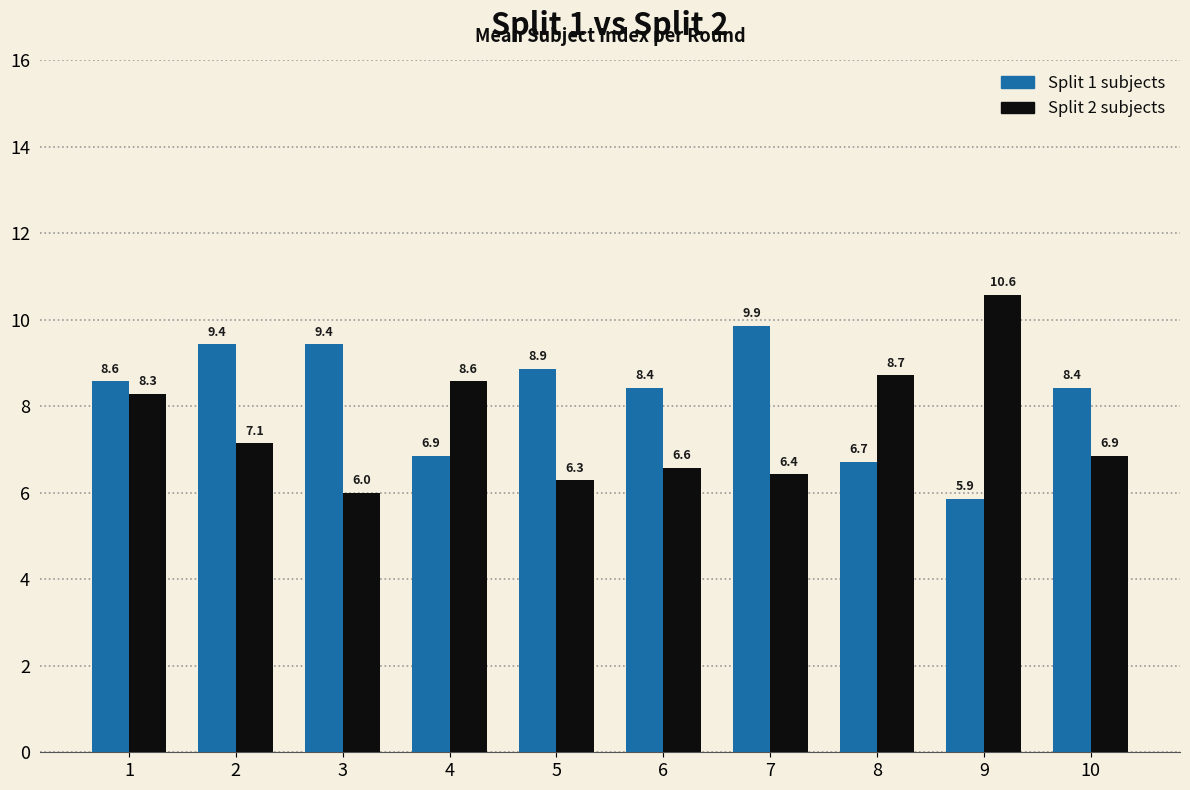

How many bars are there in each group?

2